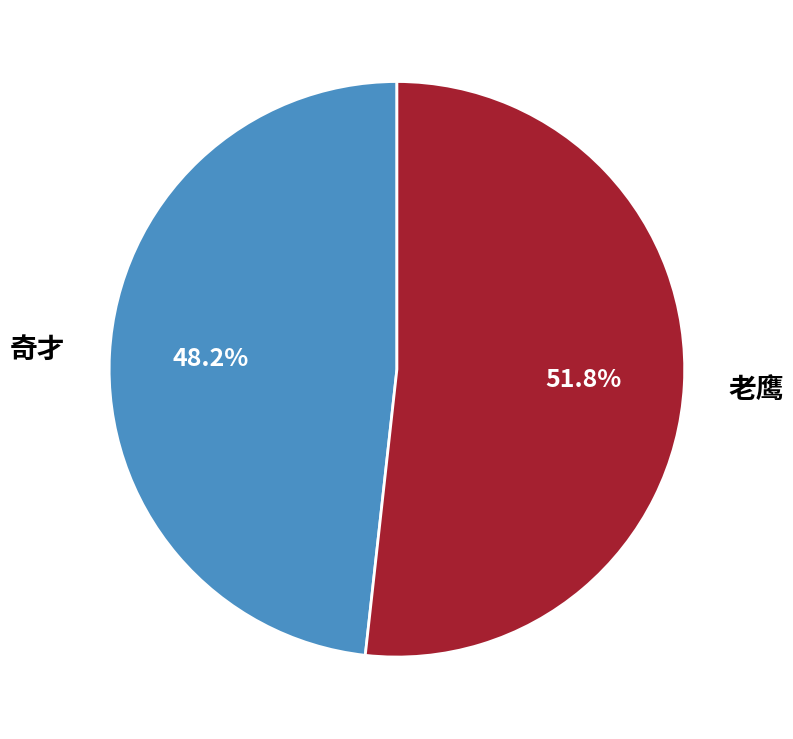

How many segments does this pie chart have?

2